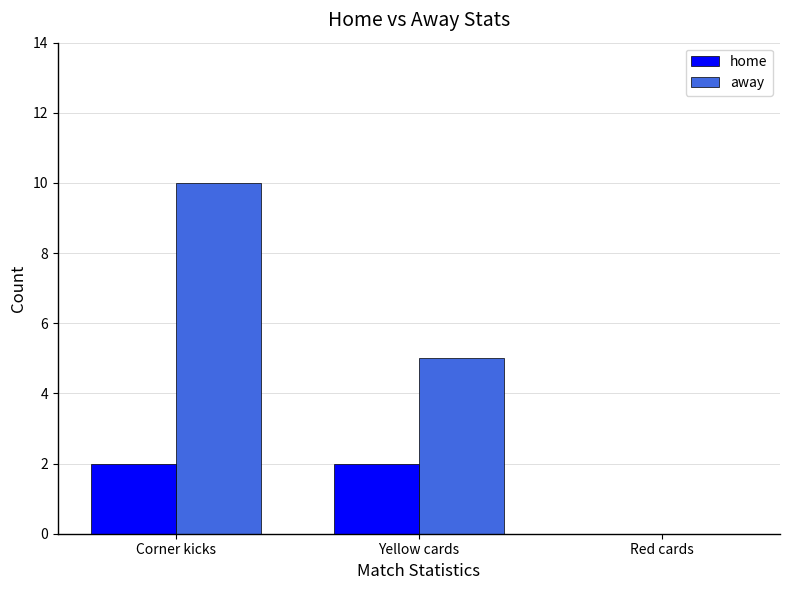

Is the value of away at Corner kicks greater than the value of home at Red cards?

Yes